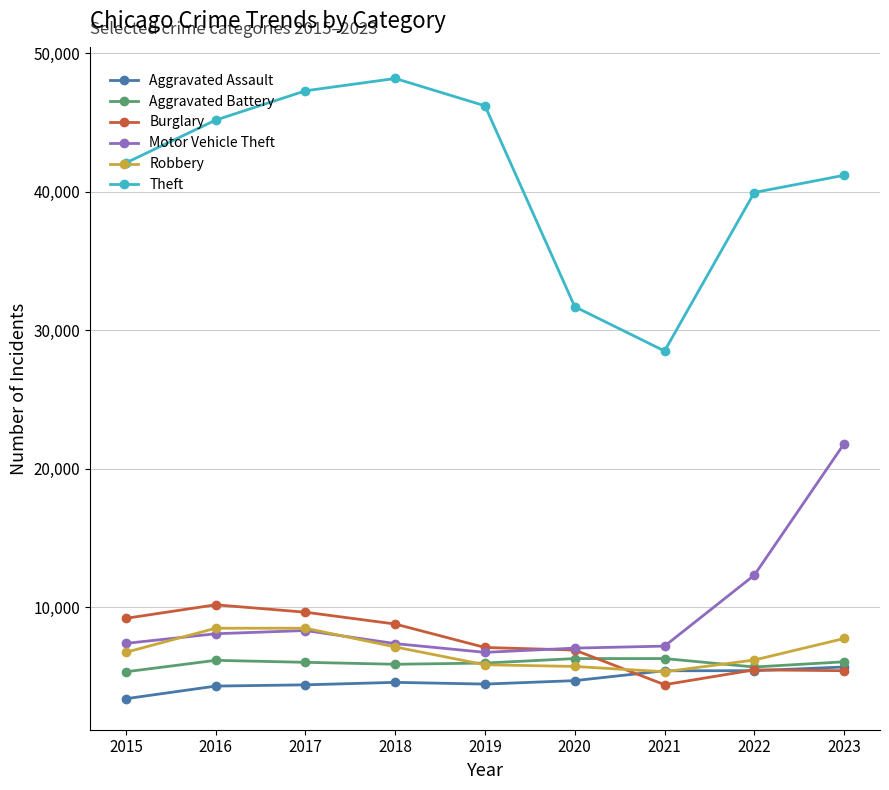

True or false: Motor Vehicle Theft and Aggravated Assault cross at least once.

False